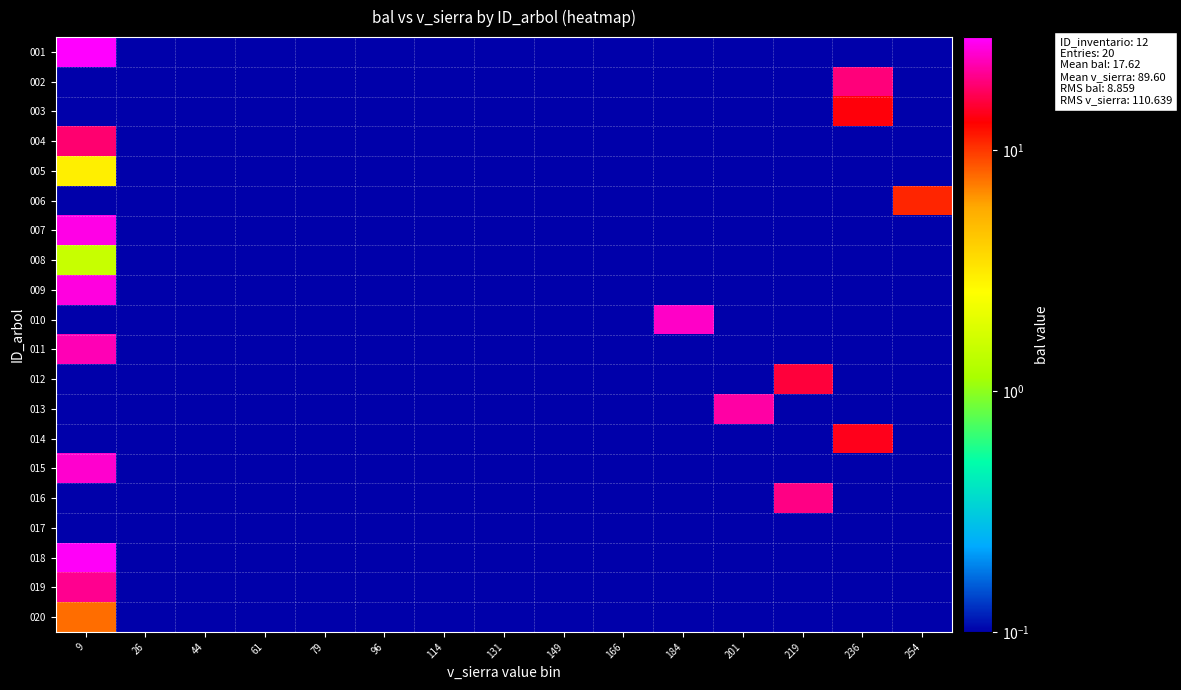

At how many categories does at least one series exceed 26?

1